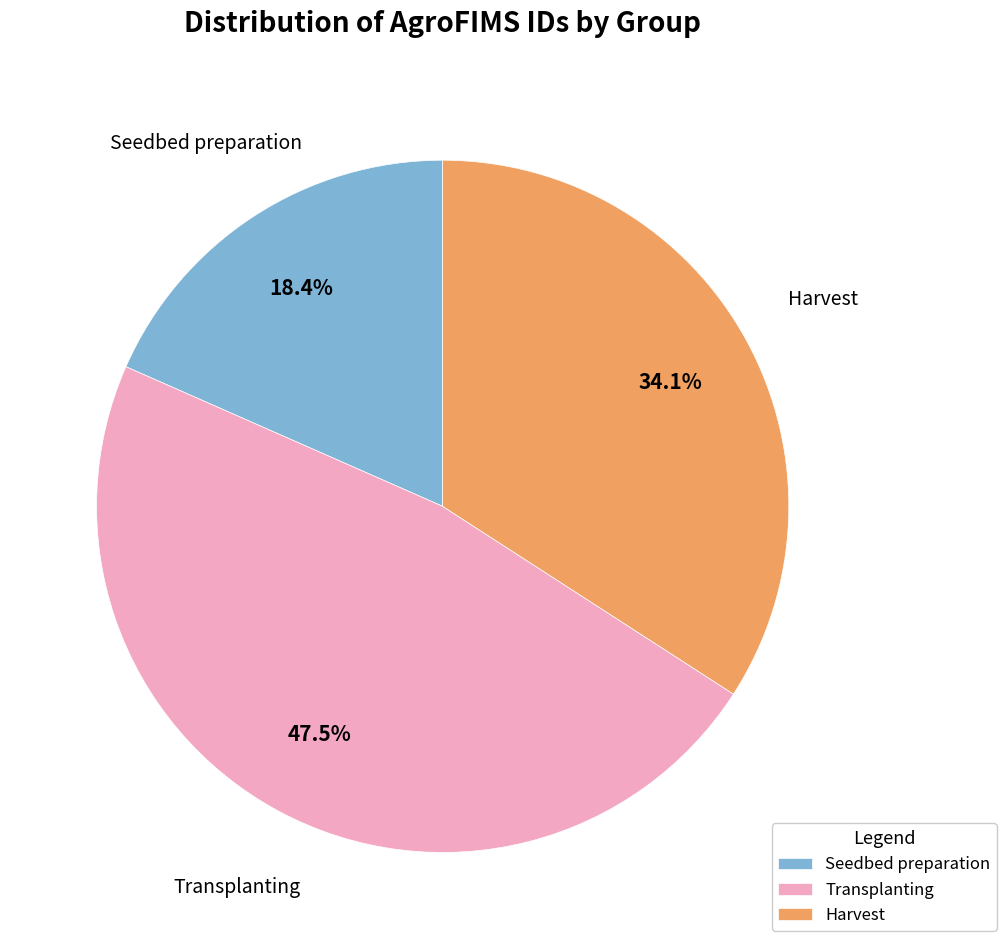

Which slice is the largest?

Transplanting